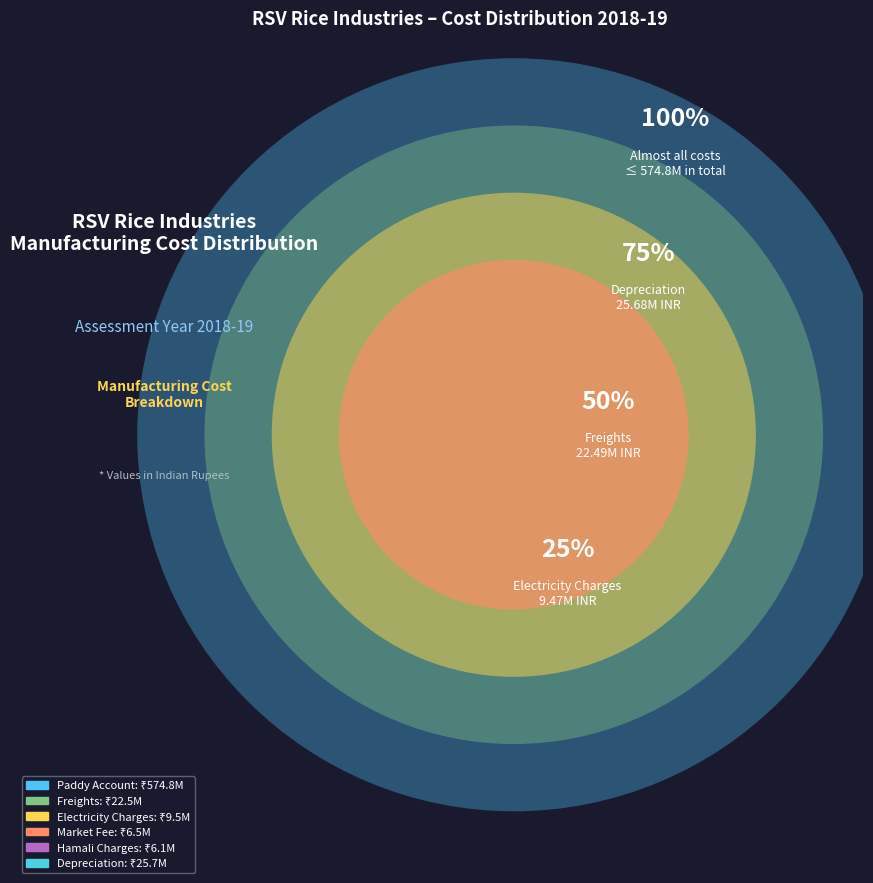

Does Freights represent more than half of the total?

No